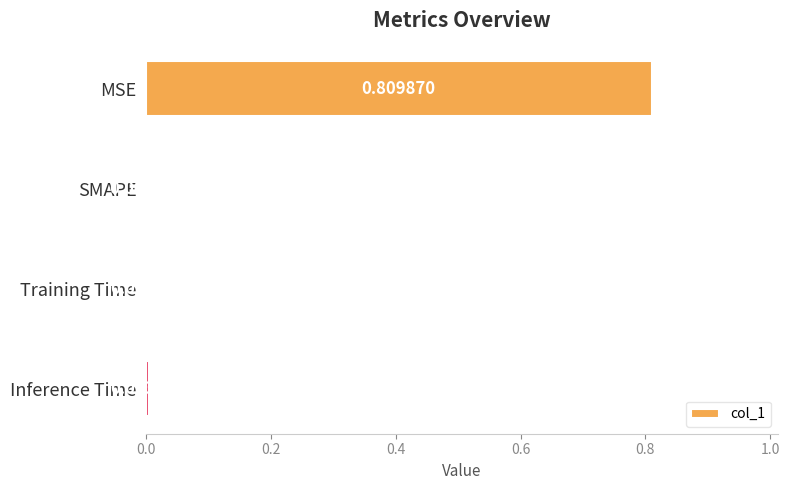

Which category has the highest value across all series?

MSE